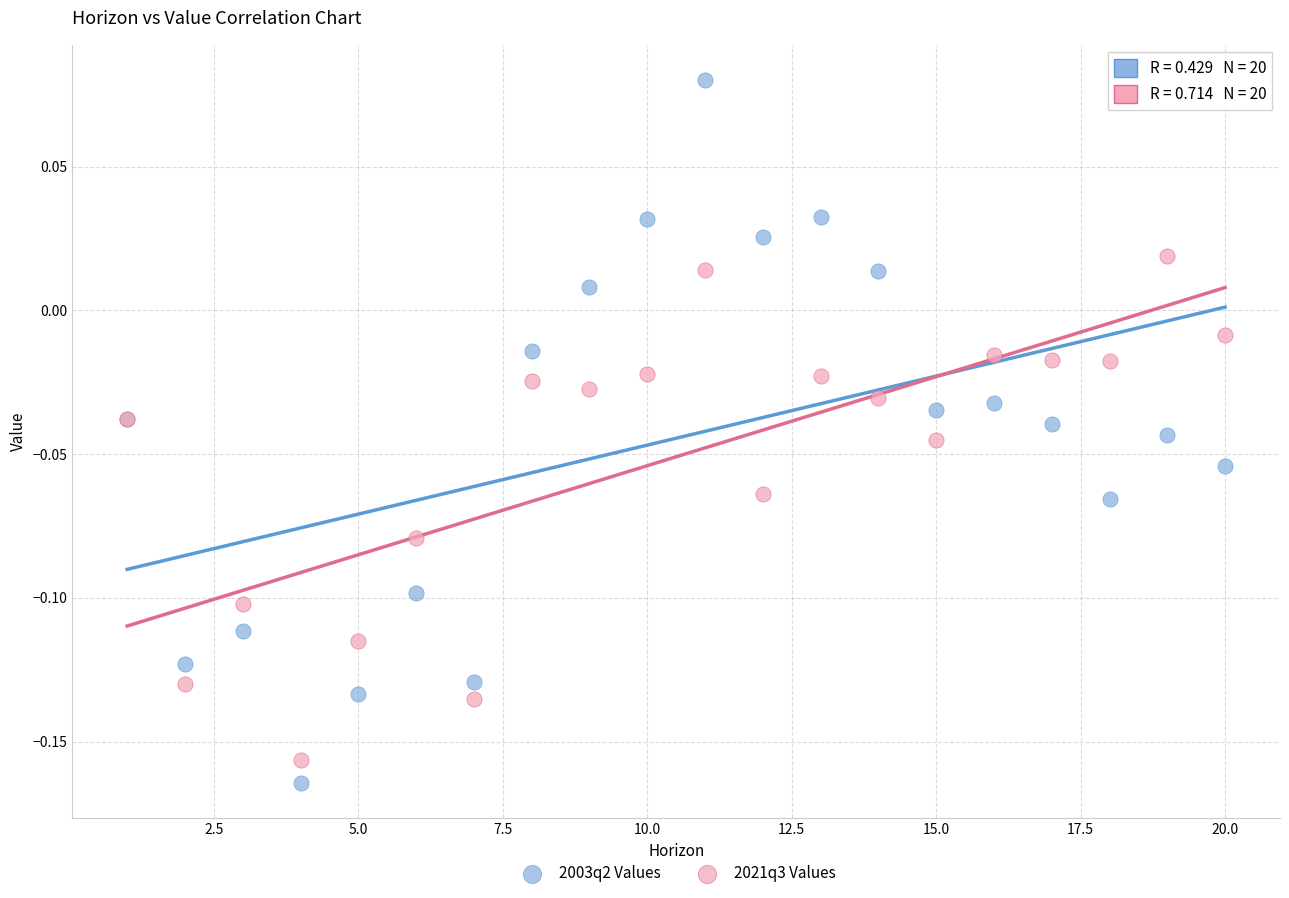

What are all the series names shown in the legend?

2003q2 Values, 2021q3 Values